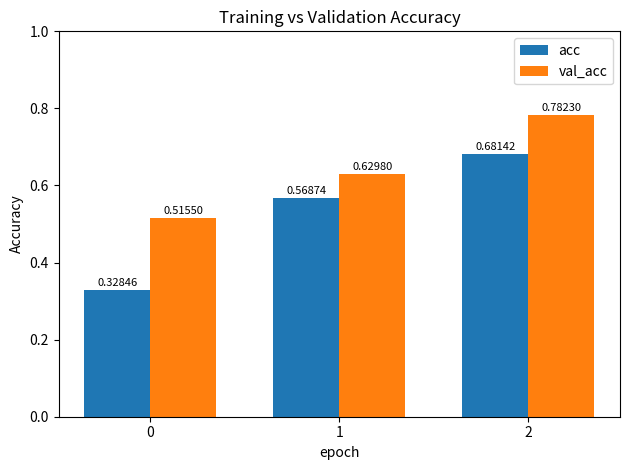

Are the bars horizontal?

No